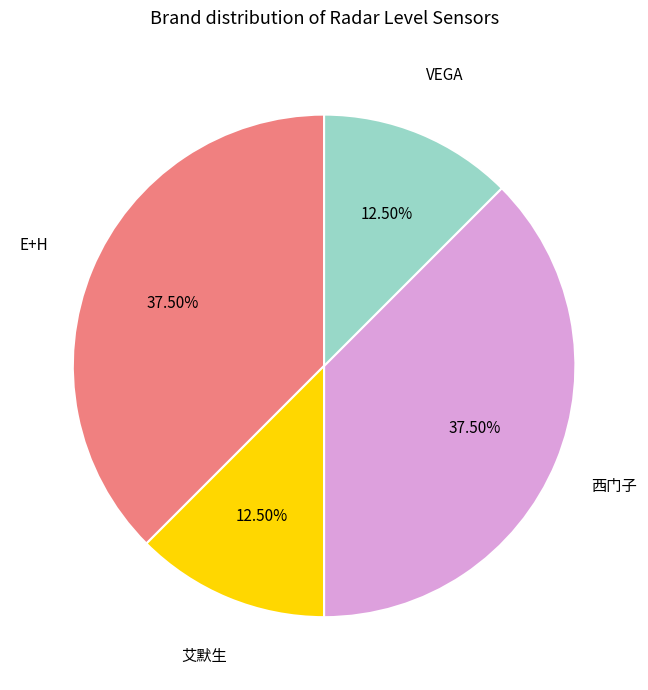

What percentage is NOT represented by E+H?

62.5%